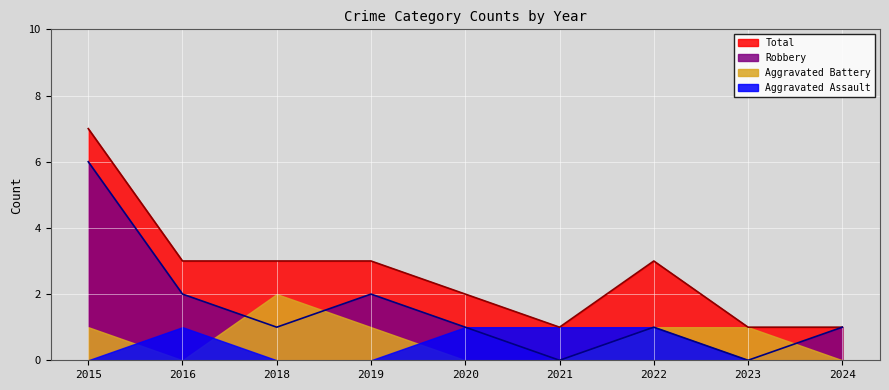

List the labels in order of Robbery value, largest first.

2015, 2016, 2019, 2018, 2020, 2022, 2024, 2021, 2023